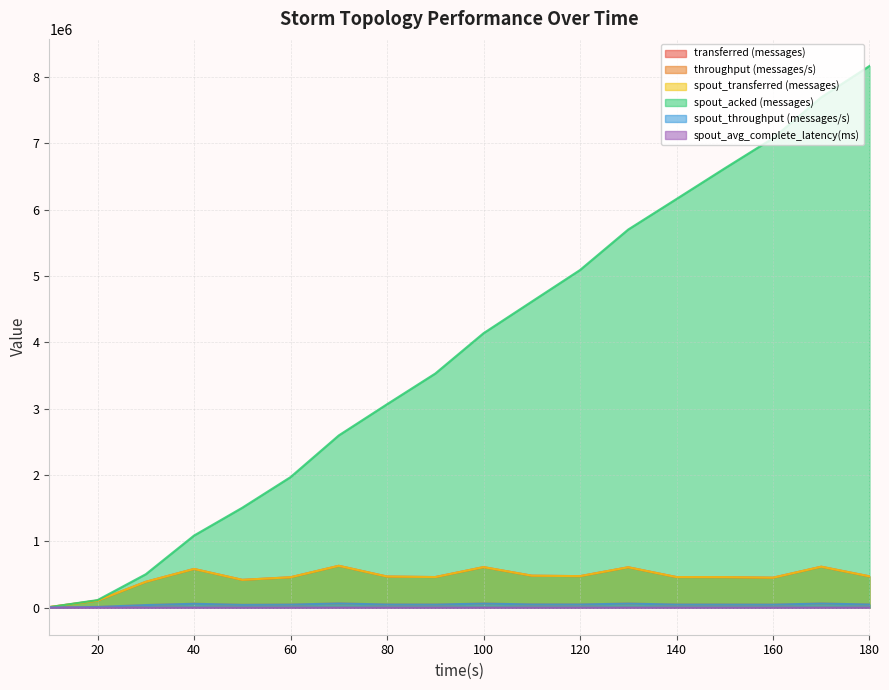

Count the number of data series in this chart.

6